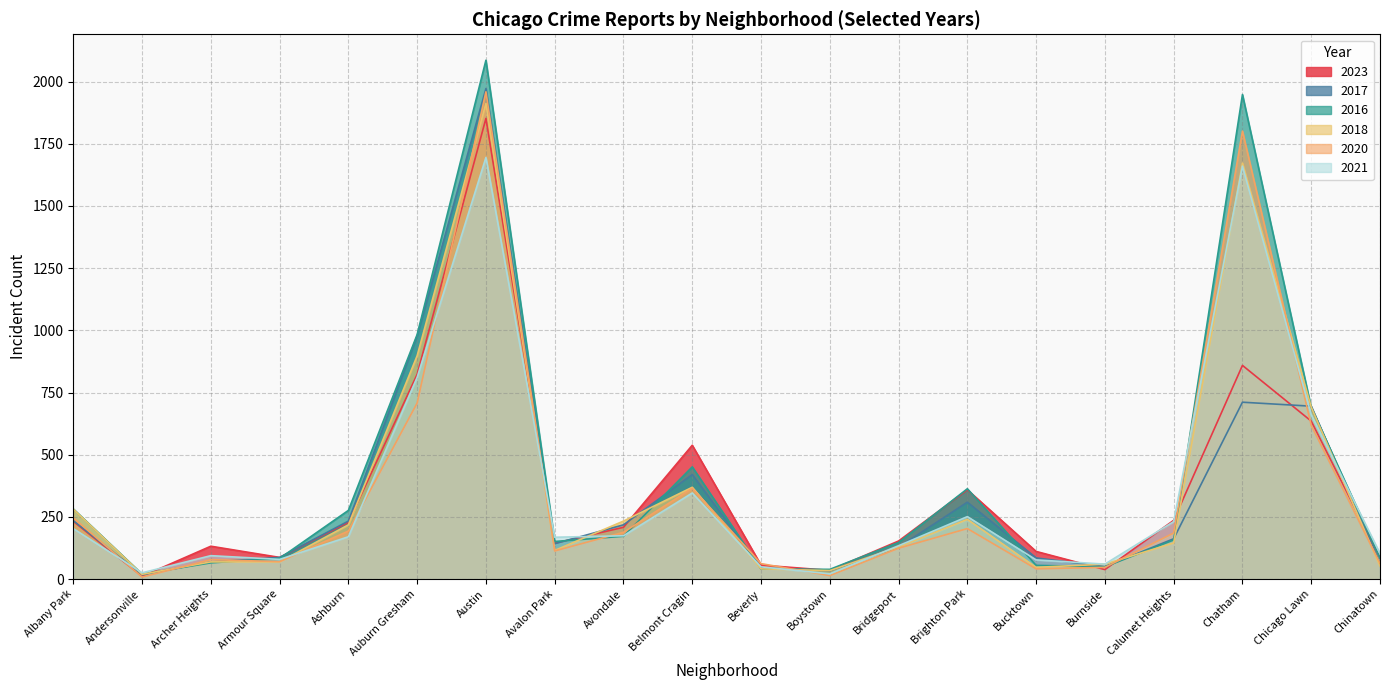

Where is 2020 nearest to the value 983?

Auburn Gresham